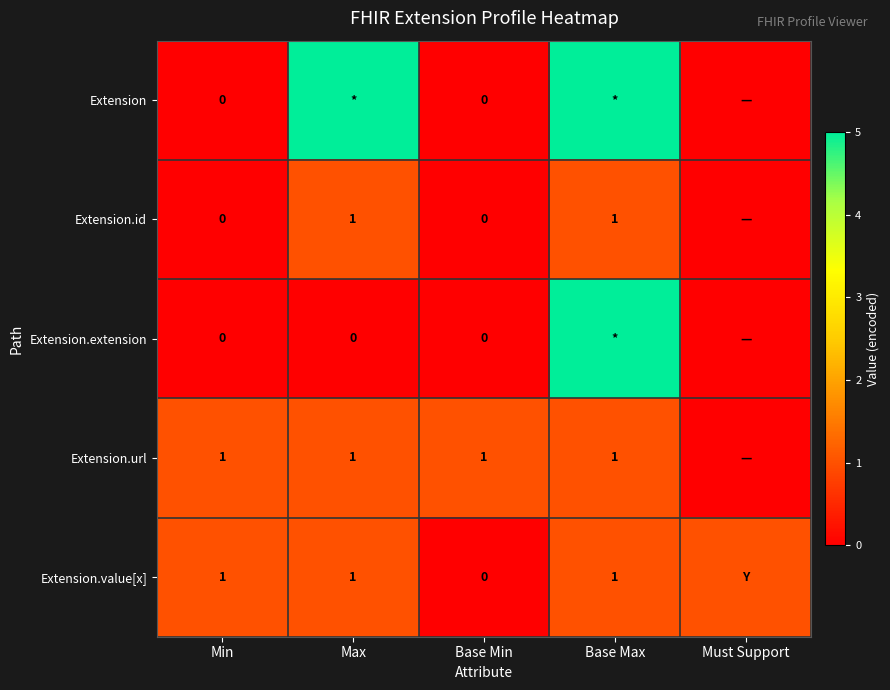

Between Max and Must Support, which is larger?

Max